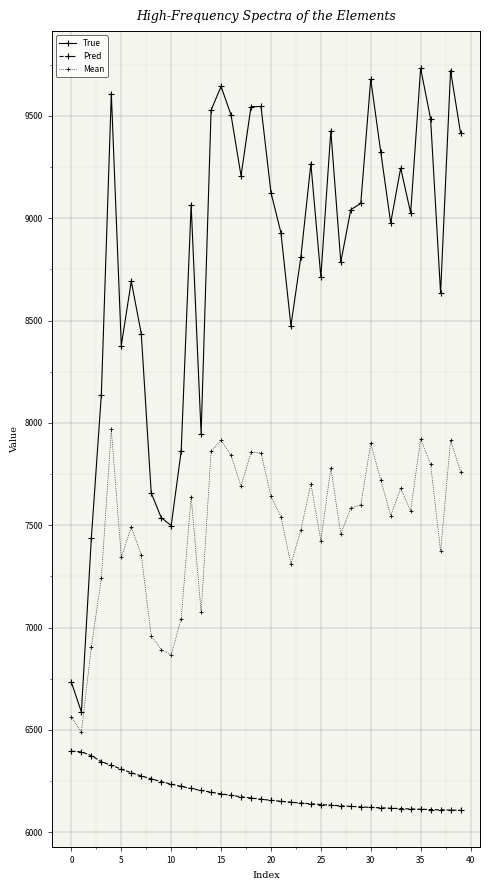

True or false: Mean has more than 1 interior local peaks.

True